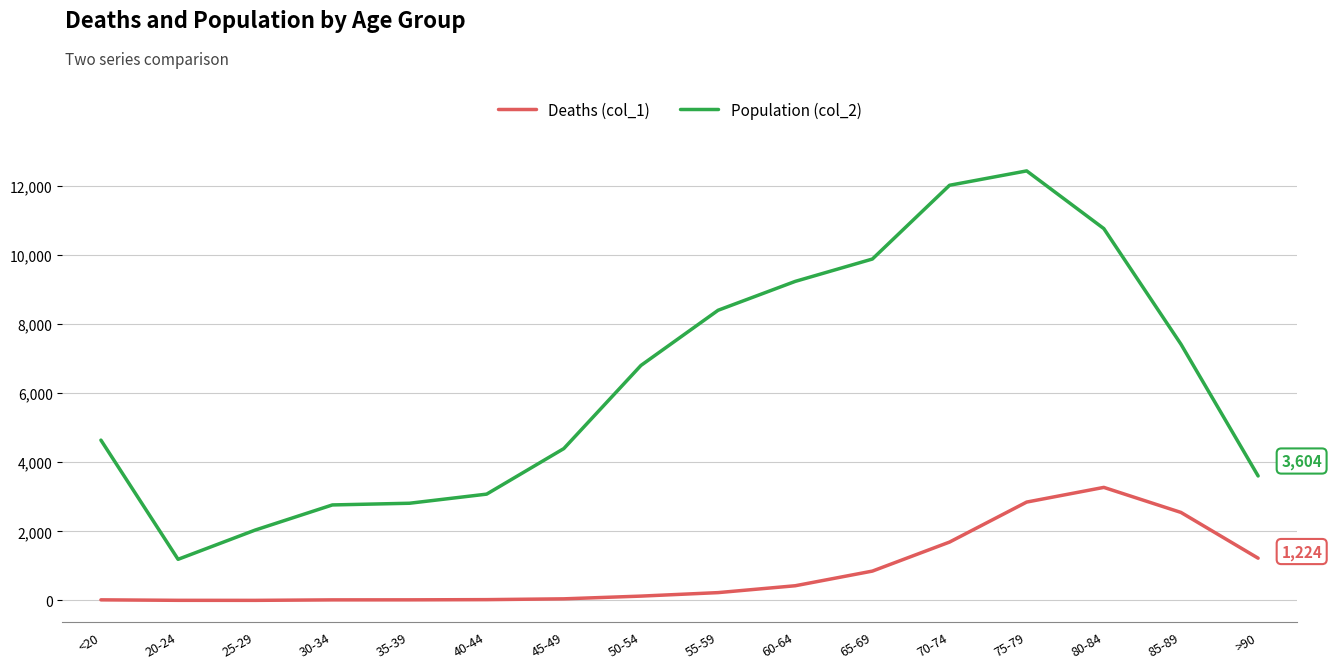

At which label is Deaths (col_1) closest to 1638?

70-74